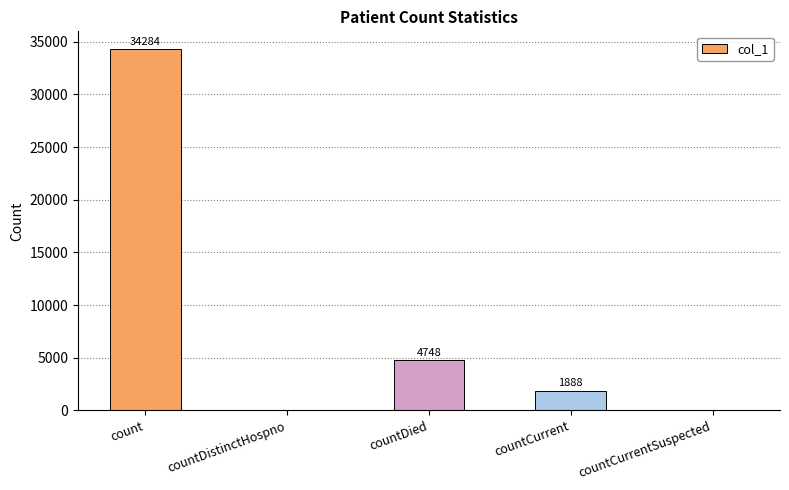

Which category has the highest value across all series?

count